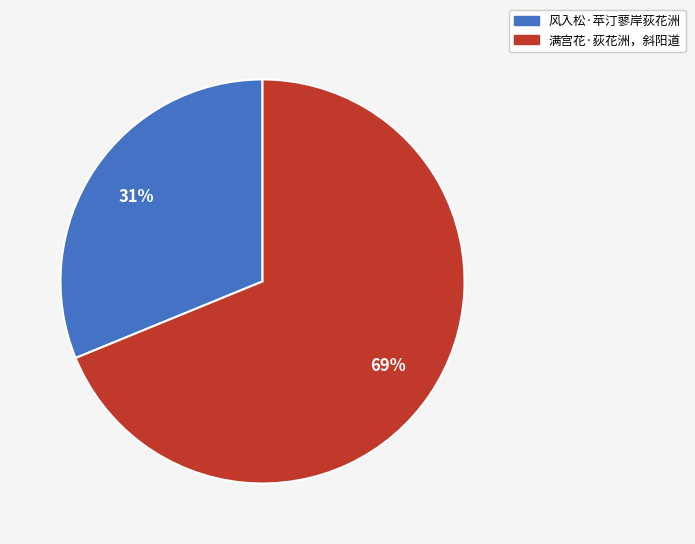

The 风入松·苹汀蓼岸荻花洲 slice represents 31% of the pie. True or false?

True